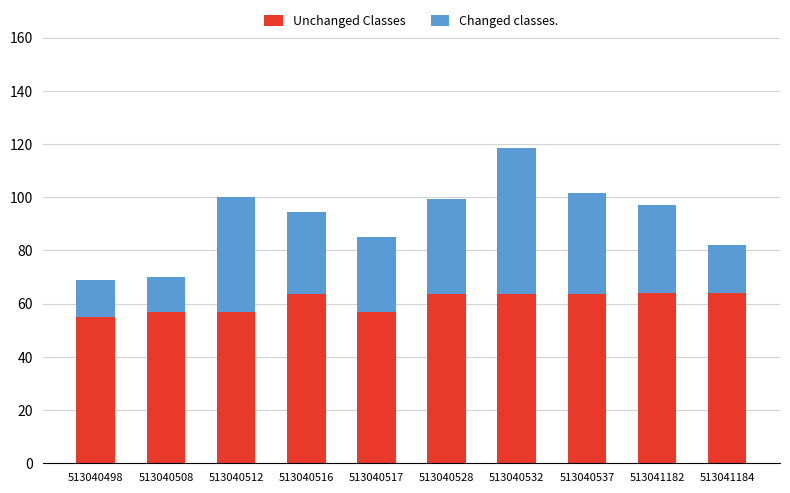

At which category is the sum across all series the highest?

513040532